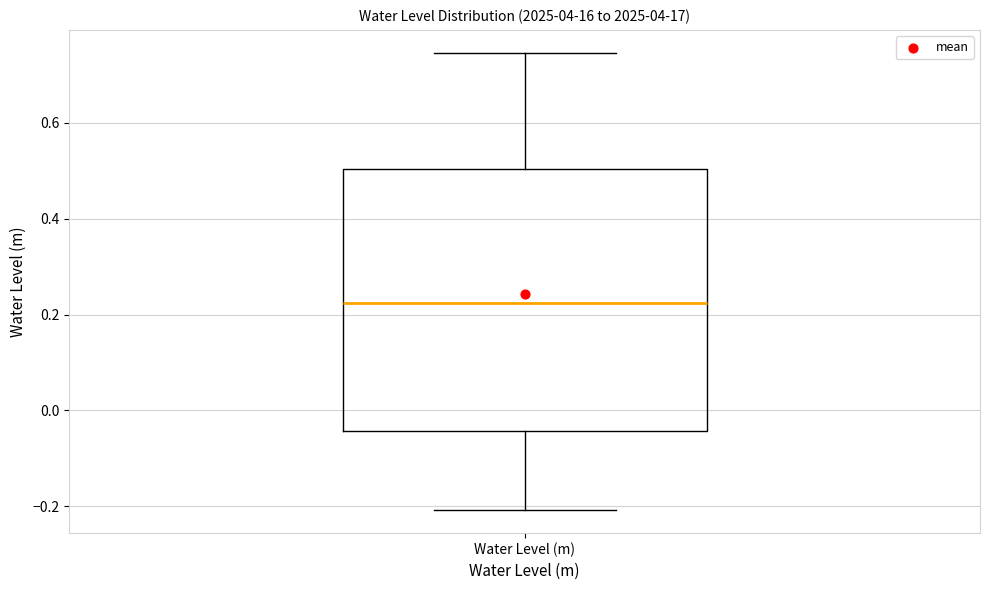

Read this box plot against the y-axis: the position of the median line, the range covered by the box, and the ends of both whiskers. The values are not printed on the chart, so give them approximately, as read against the axis.

median 0.22, box -0.04 to 0.50, whiskers -0.20 to 0.74